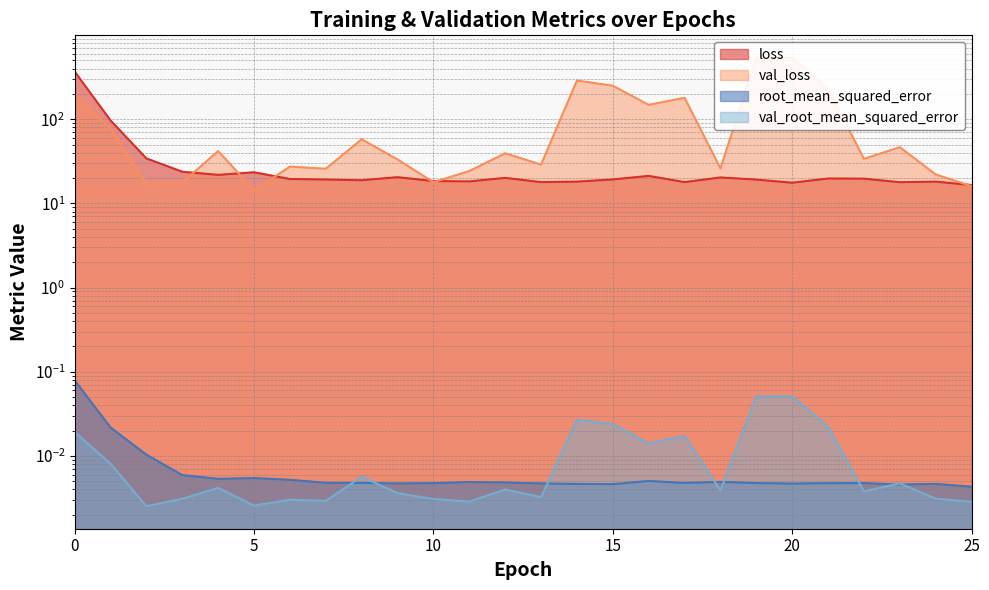

Which category has the lowest value in the root_mean_squared_error series?

25